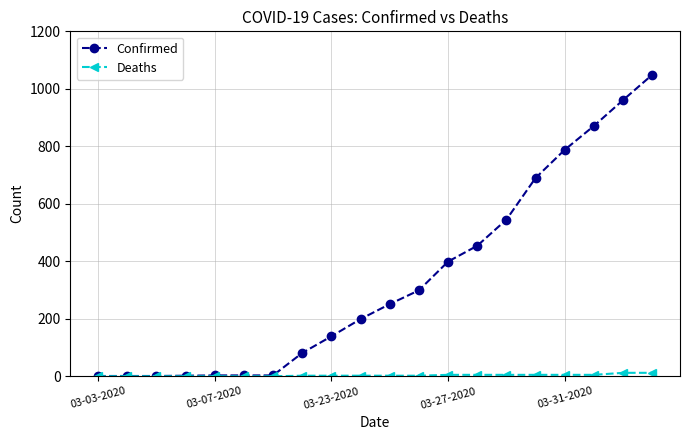

What is the greatest value displayed?

1049